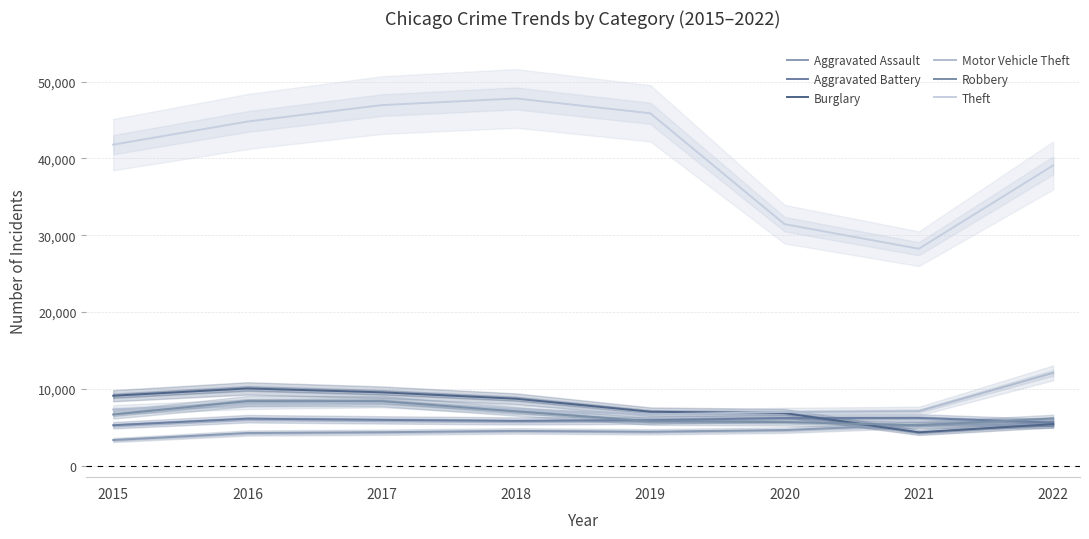

At which category does Motor Vehicle Theft reach its first local peak?

2017